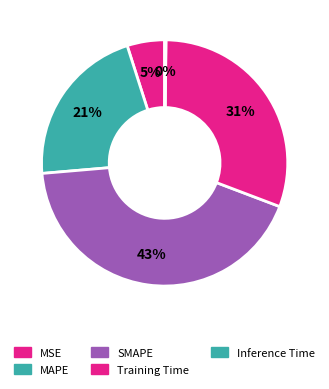

True or false: Training Time accounts for 40% of the total.

False